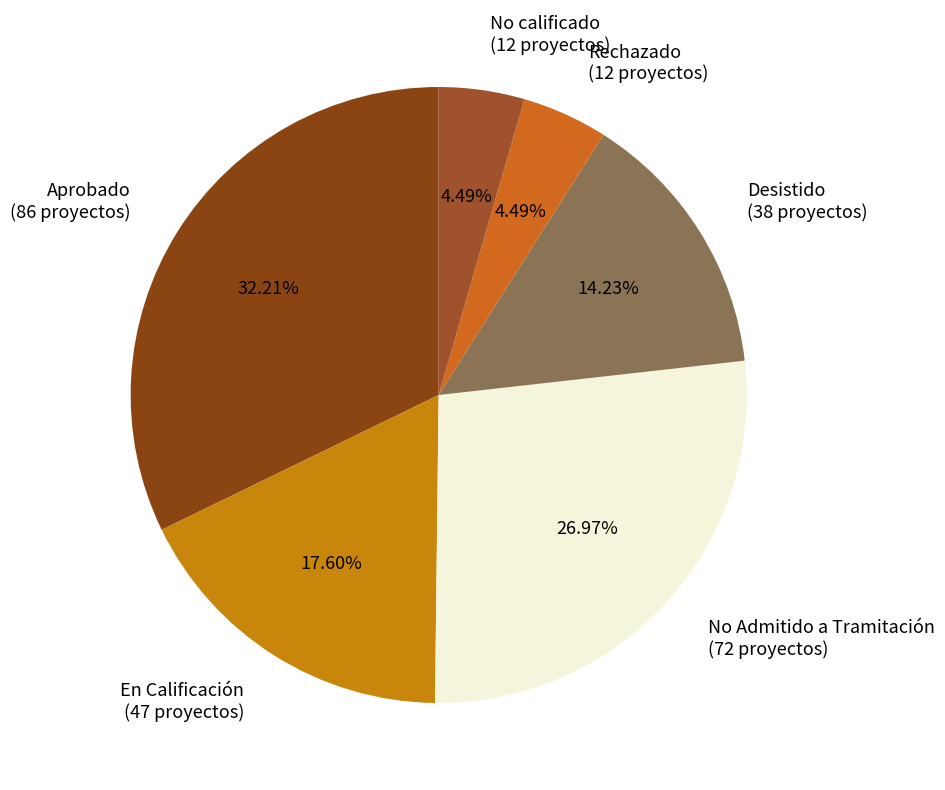

How many slices are in this pie chart?

6